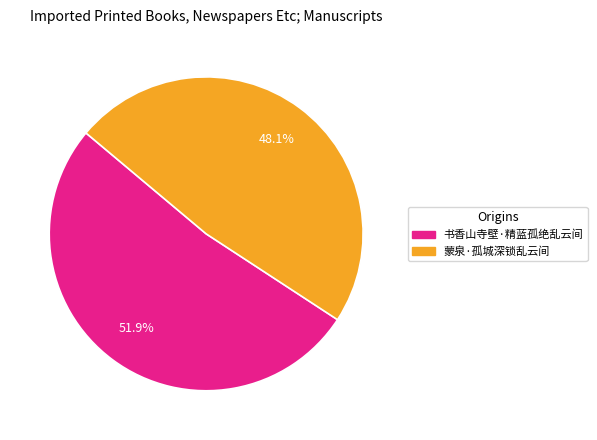

What is the ratio of the value at 蒙泉·孤城深锁乱云间 to the value at 书香山寺壁·精蓝孤绝乱云间?

0.9